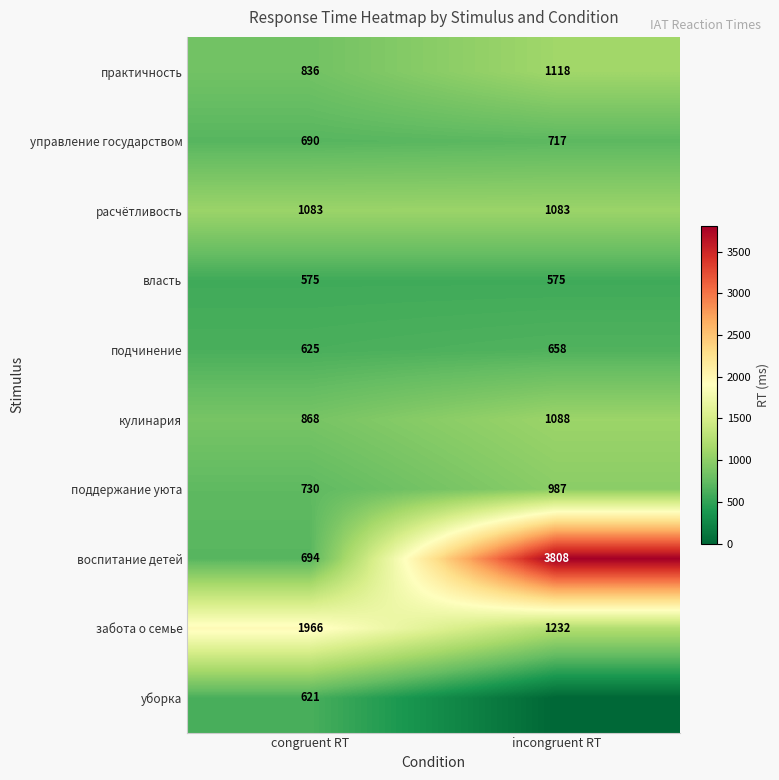

What is the spread (max minus min) of values at congruent RT?

1391